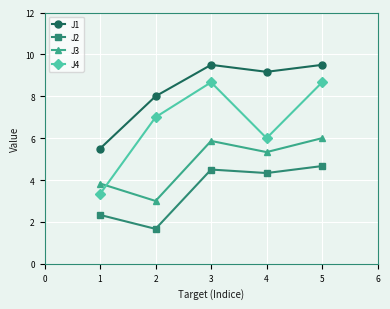

What is the lowest value of the J3 series?

3.0